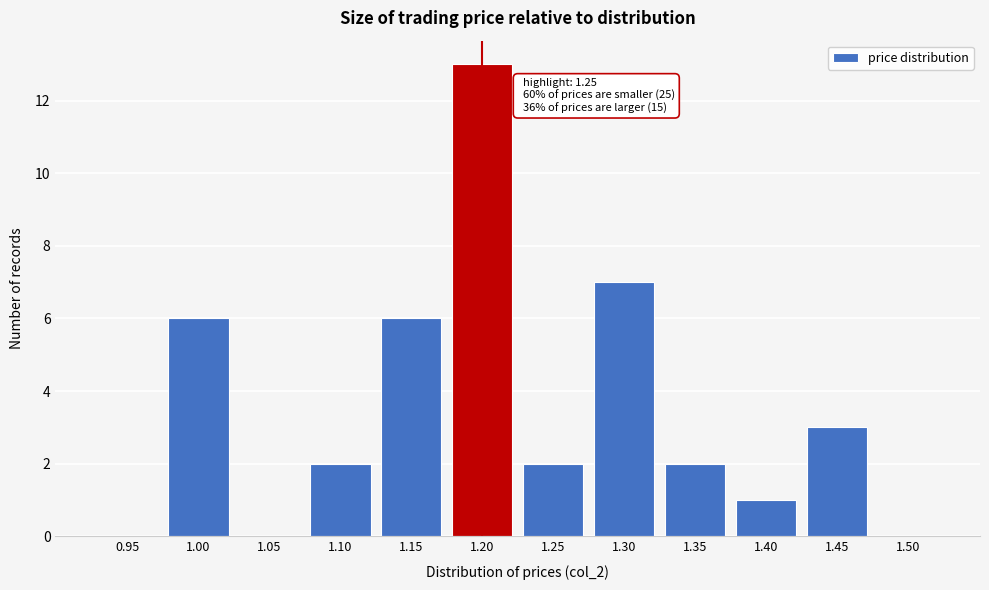

Reading right to left, extract all data points from this chart.

1.50=0	1.45=3	1.40=1	1.35=2	1.30=7	1.25=2	1.20=13	1.15=6	1.10=2	1.05=0	1.00=6	0.95=0